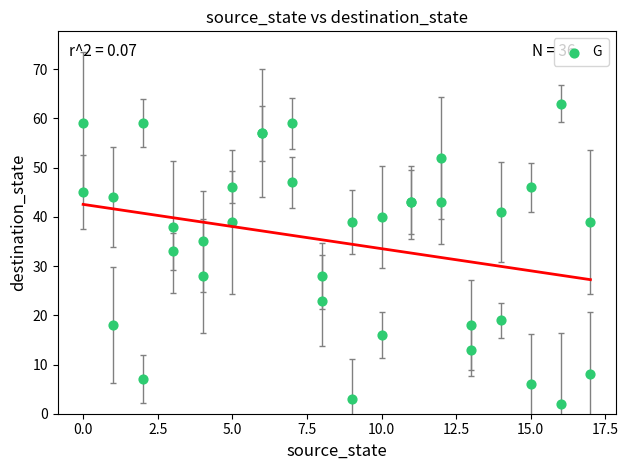

What Y value in the scatter plot is closest to 32?

33